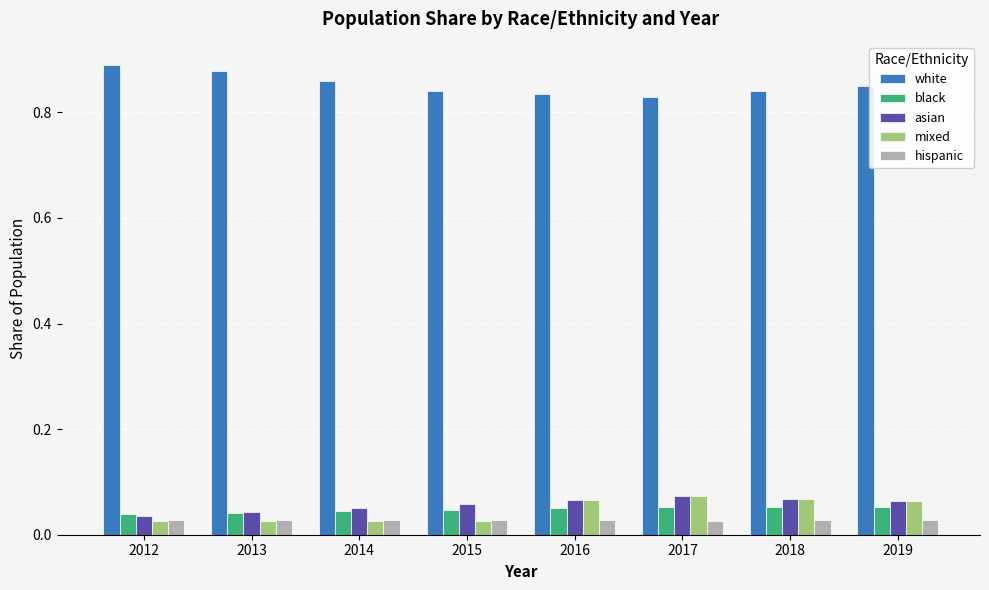

Is the value of mixed at 2017 greater than the value of white at 2015?

No